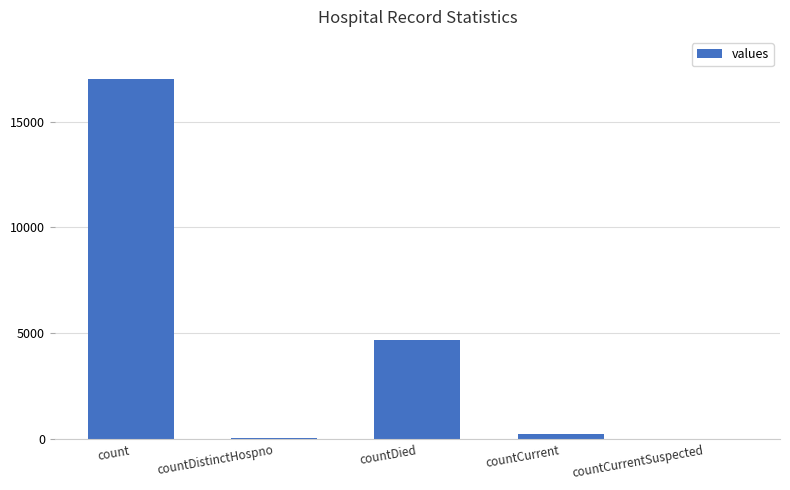

Between countDied and countCurrent, which is larger?

countDied